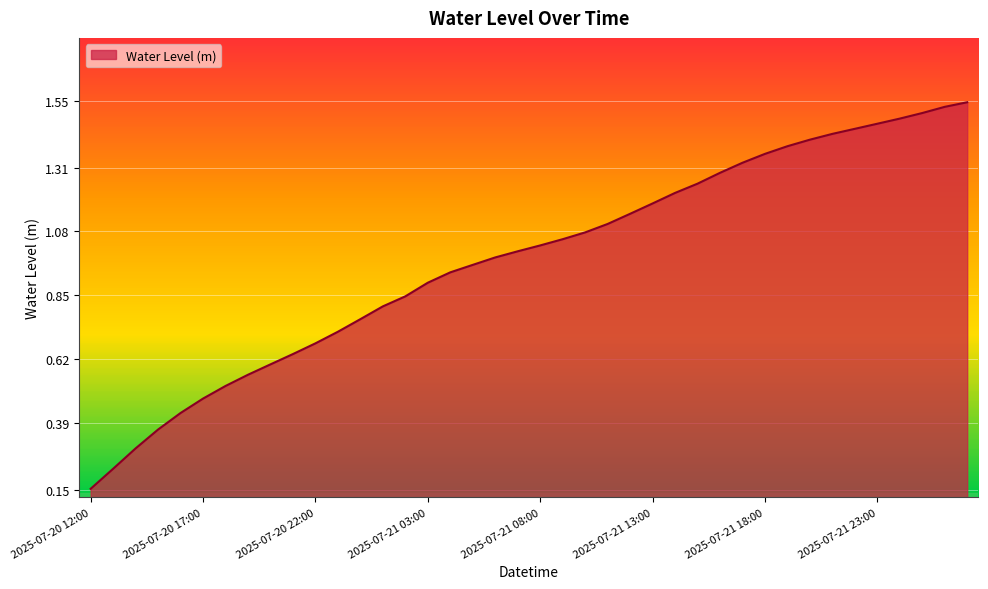

List the labels in order of value, smallest first.

2025-07-20 12:00, 2025-07-20 13:00, 2025-07-20 14:00, 2025-07-20 15:00, 2025-07-20 16:00, 2025-07-20 17:00, 2025-07-20 18:00, 2025-07-20 19:00, 2025-07-20 20:00, 2025-07-20 21:00, 2025-07-20 22:00, 2025-07-20 23:00, 2025-07-21 00:00, 2025-07-21 01:00, 2025-07-21 02:00, 2025-07-21 03:00, 2025-07-21 04:00, 2025-07-21 05:00, 2025-07-21 06:00, 2025-07-21 07:00, 2025-07-21 08:00, 2025-07-21 09:00, 2025-07-21 10:00, 2025-07-21 11:00, 2025-07-21 12:00, 2025-07-21 13:00, 2025-07-21 14:00, 2025-07-21 15:00, 2025-07-21 16:00, 2025-07-21 17:00, 2025-07-21 18:00, 2025-07-21 19:00, 2025-07-21 20:00, 2025-07-21 21:00, 2025-07-21 22:00, 2025-07-21 23:00, 2025-07-22 00:00, 2025-07-22 01:00, 2025-07-22 02:00, 2025-07-22 03:00